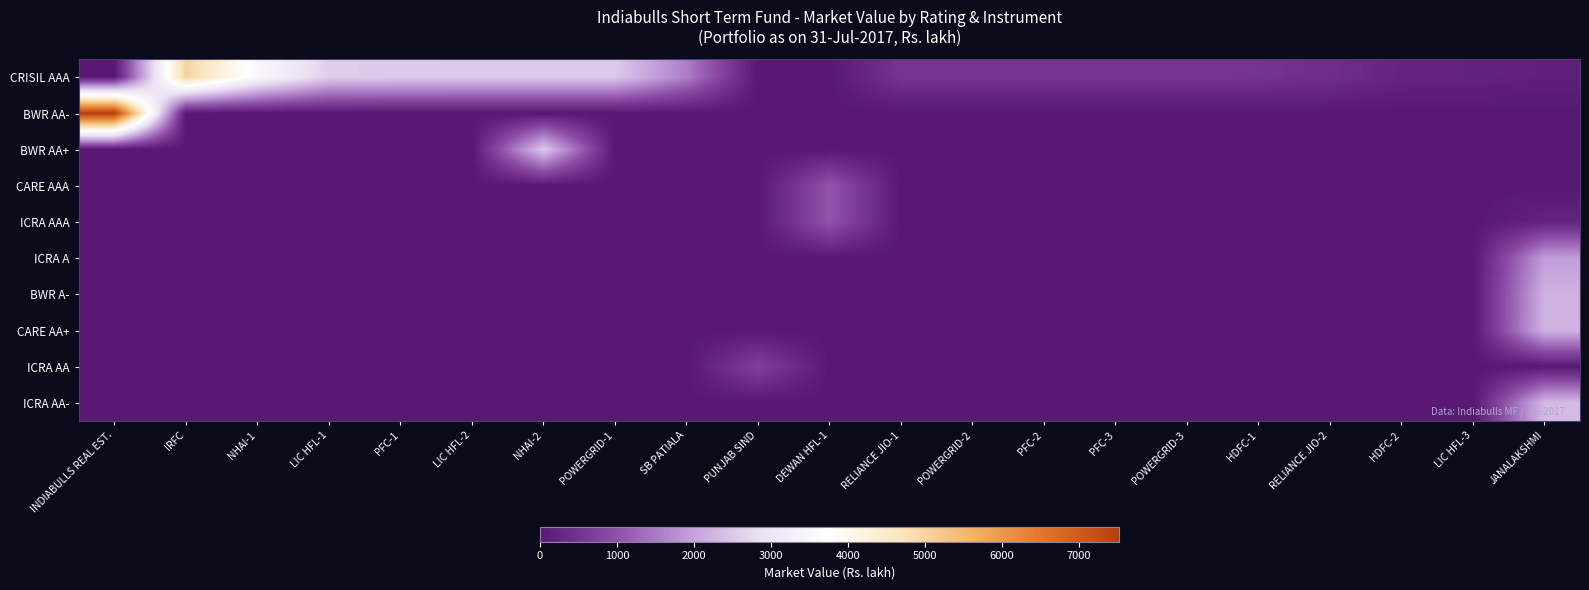

What is the total value across all series at INDIABULLS REAL EST.?

7514.9